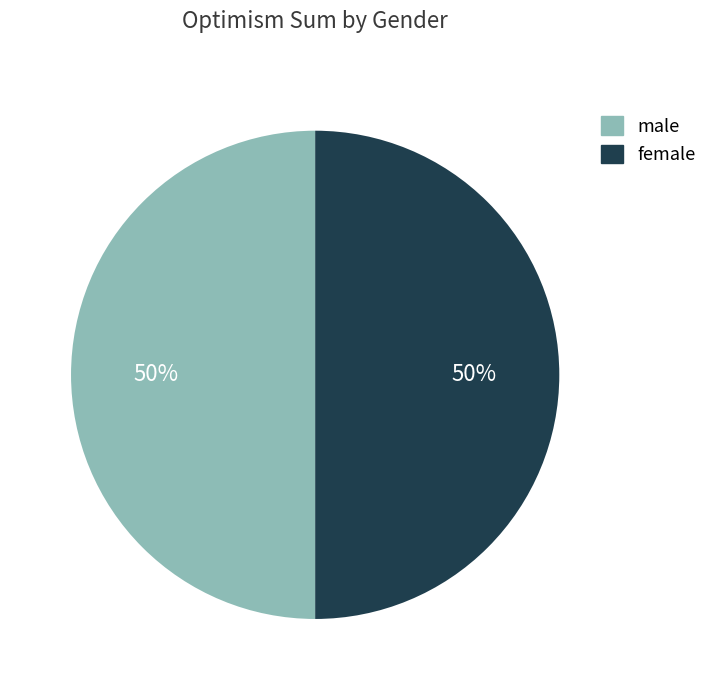

How many slices are in this pie chart?

2